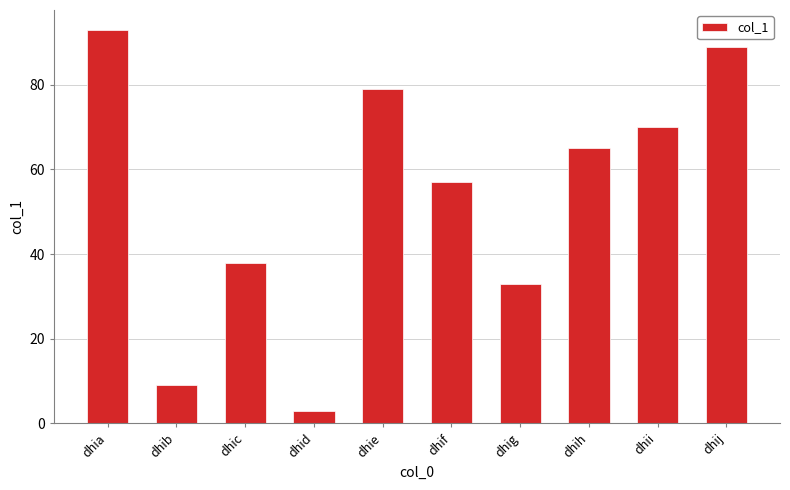

Reading right to left, extract all data points from this chart.

dhij=89	dhii=70	dhih=65	dhig=33	dhif=57	dhie=79	dhid=3	dhic=38	dhib=9	dhia=93